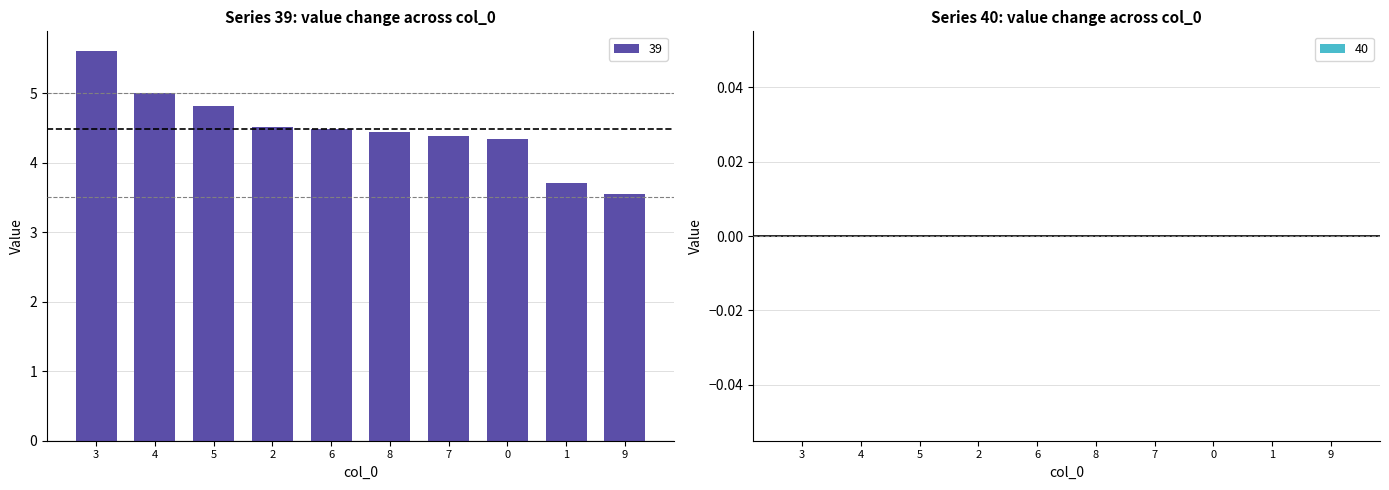

Are the bars grouped side by side (vs. stacked)?

No